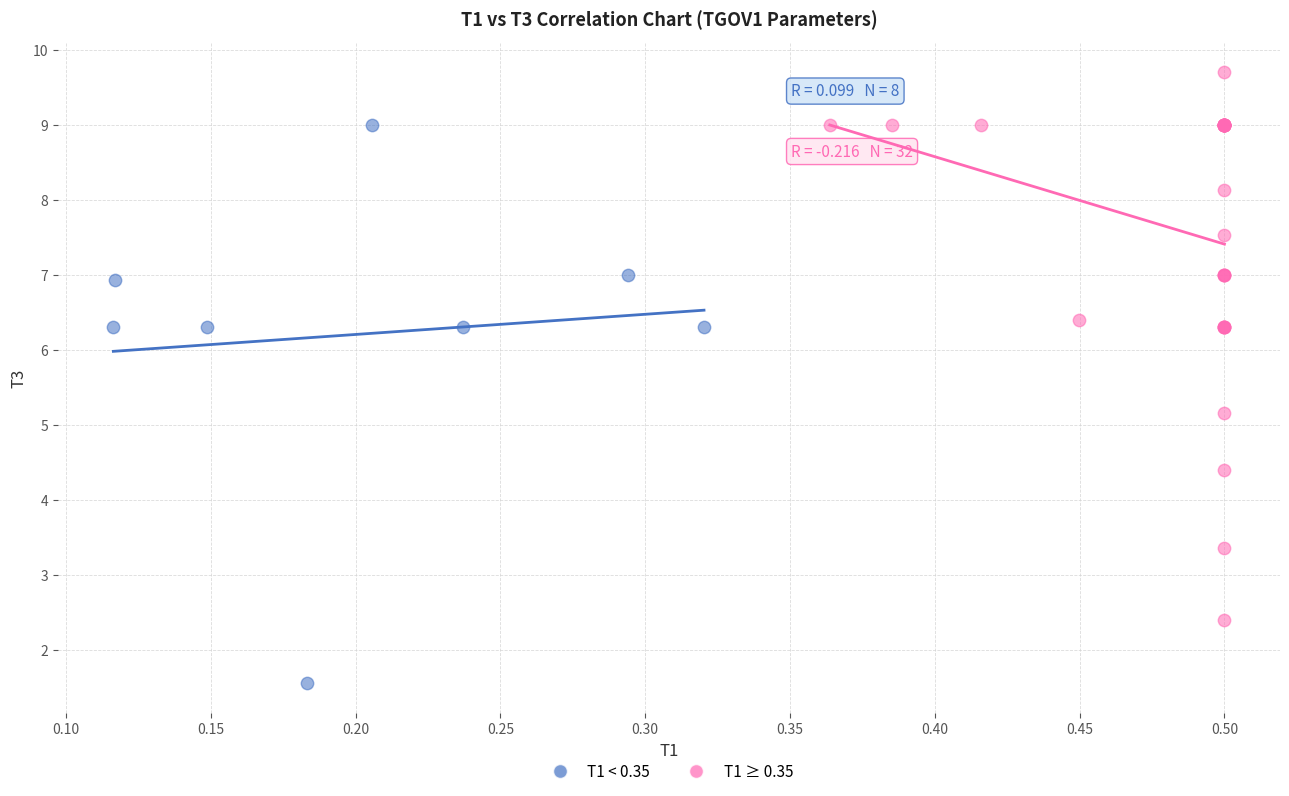

Which series reaches the minimum Y coordinate?

T1 < 0.35